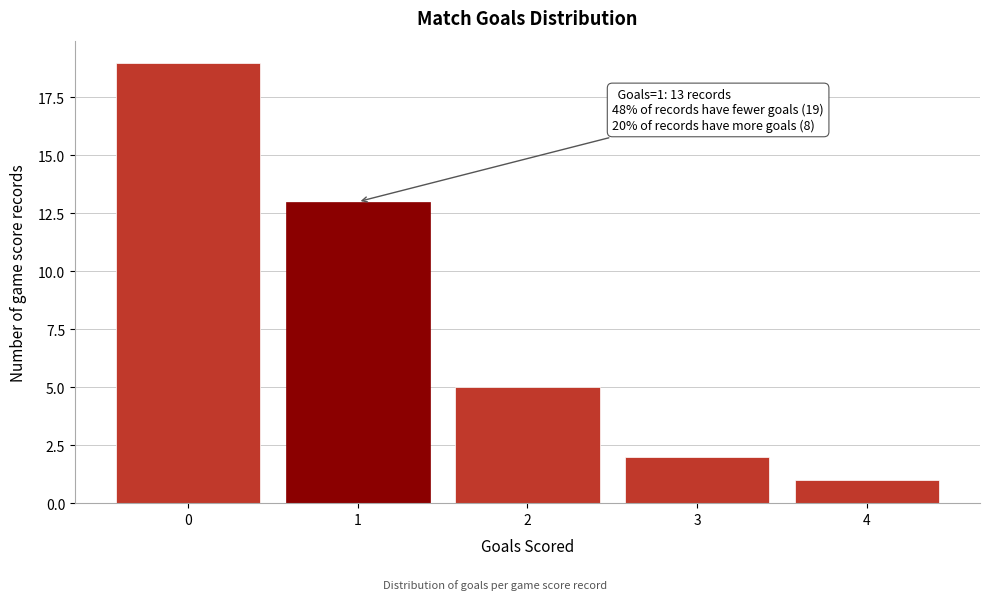

Reading left to right, transcribe all the data shown in this chart.

0=19	1=13	2=5	3=2	4=1